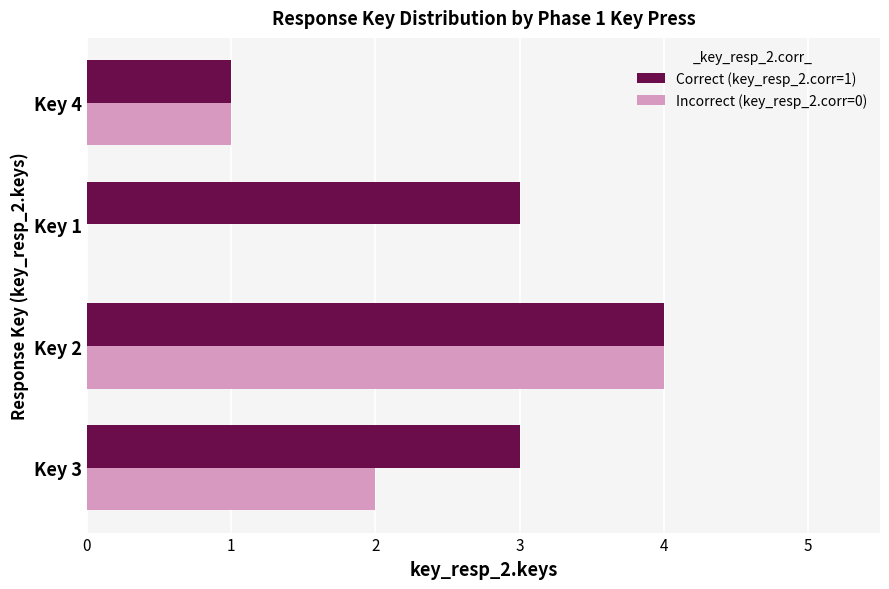

Which series has the largest range (max minus min)?

Incorrect (key_resp_2.corr=0)